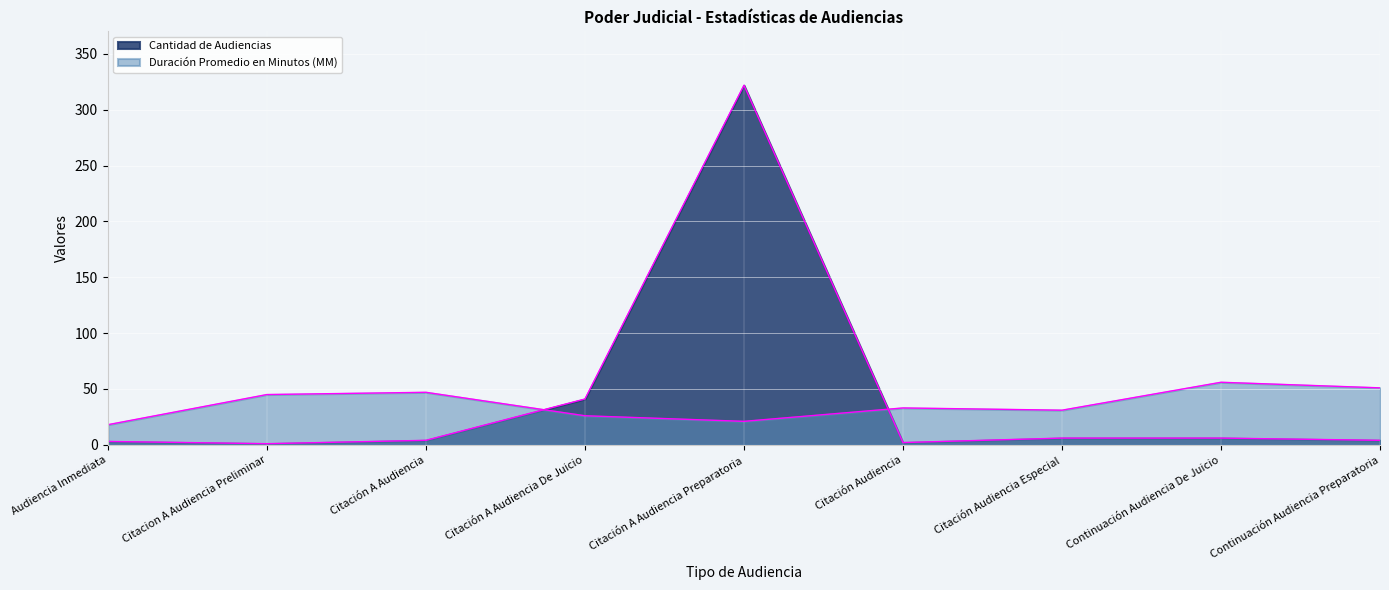

Reading left to right, list all the values displayed in this chart.

Cantidad de Audiencias: 3	1	4	41	322	2	6	6	4
Duración Promedio en Minutos (MM): 18	45	47	26	21	33	31	56	51